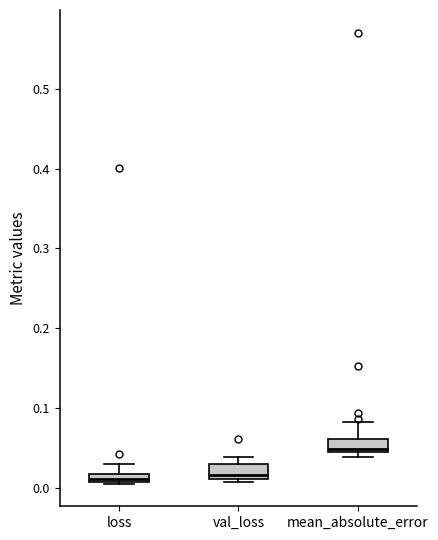

Where is the upper edge of the box for loss on the y-axis? The values are not printed on the chart, so give them approximately, as read against the axis.

0.02